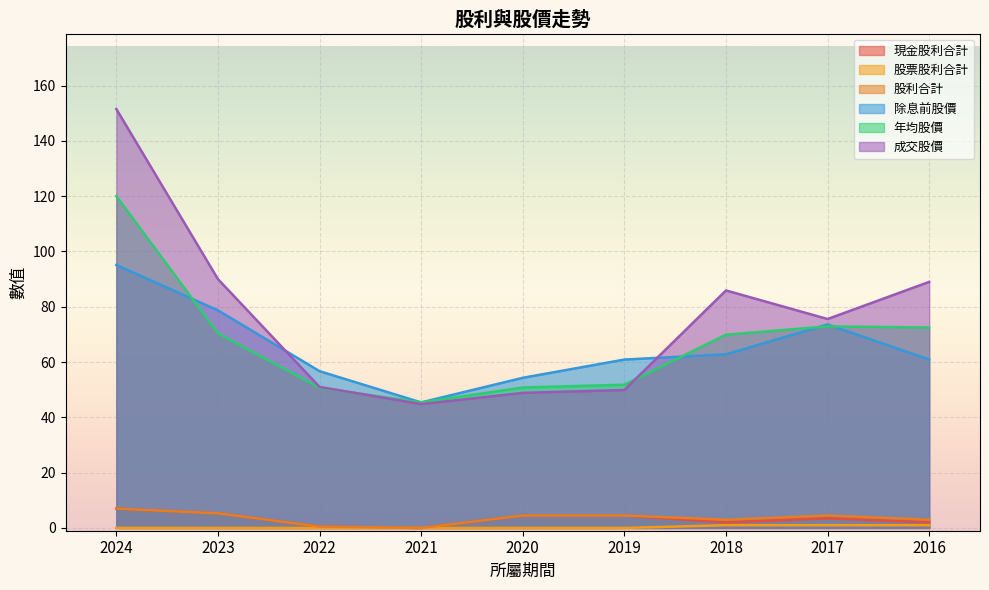

At which label is 年均股價 closest to 82?

2017